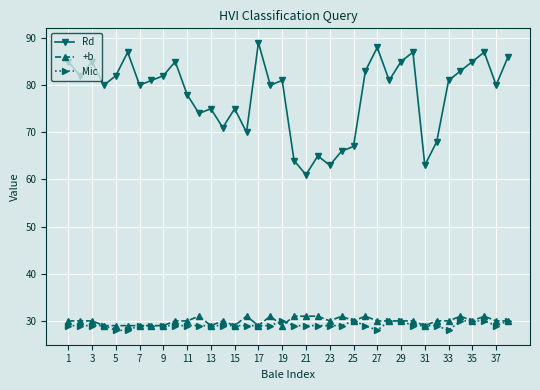

What is the smallest value displayed?

28